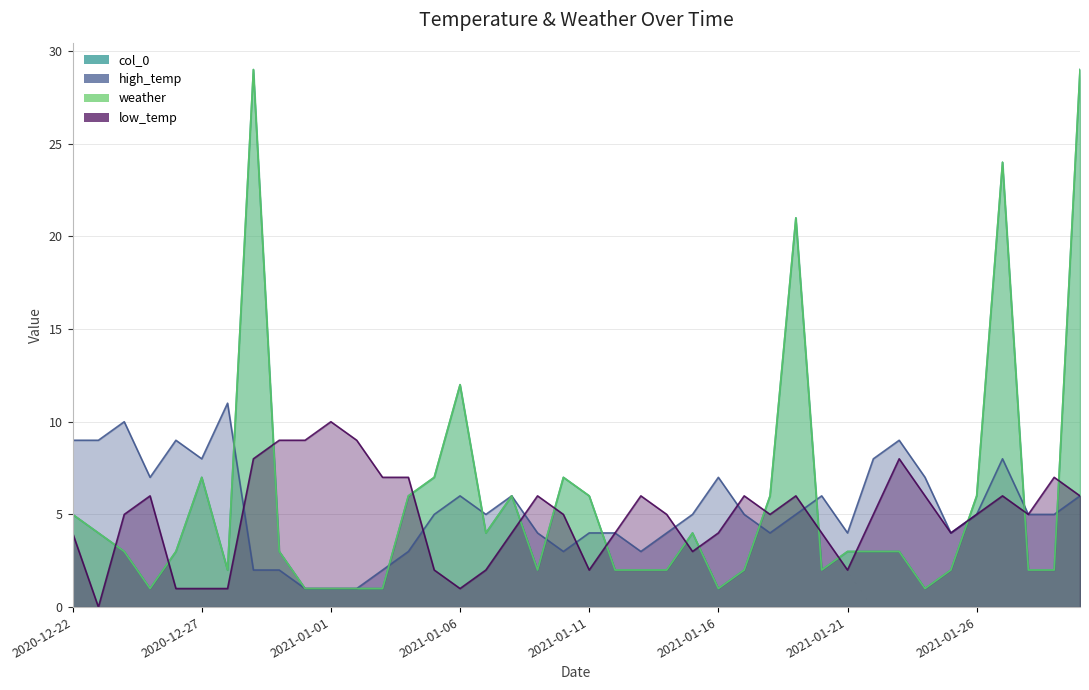

Count the number of categories in the chart.

40